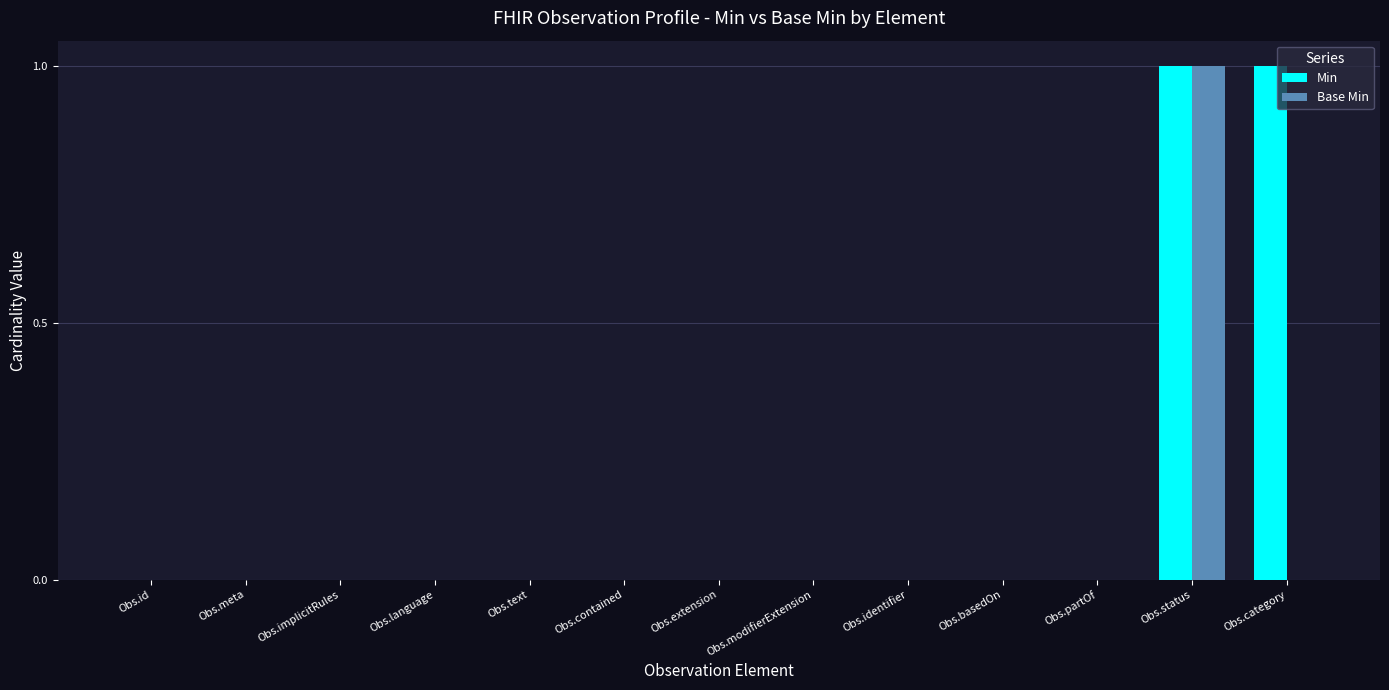

What is the maximum value shown in the chart?

1